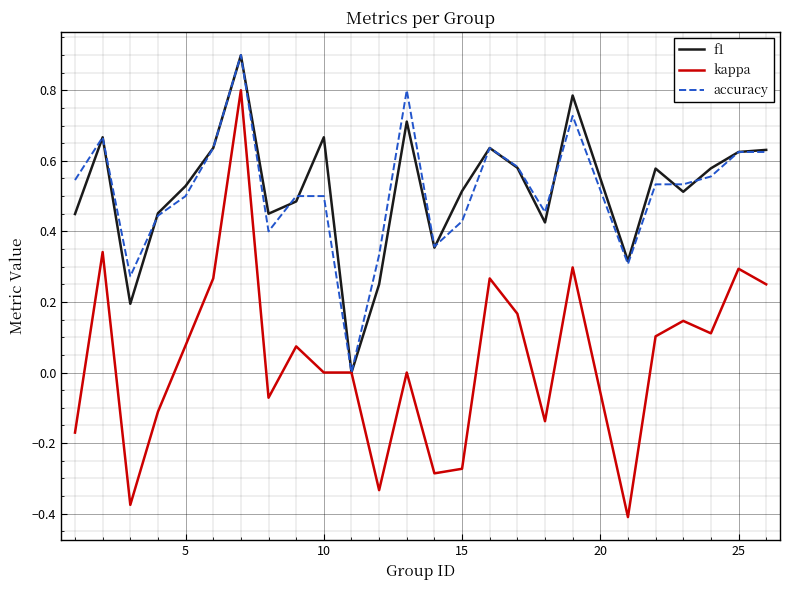

What is the maximum value shown in the chart?

0.9